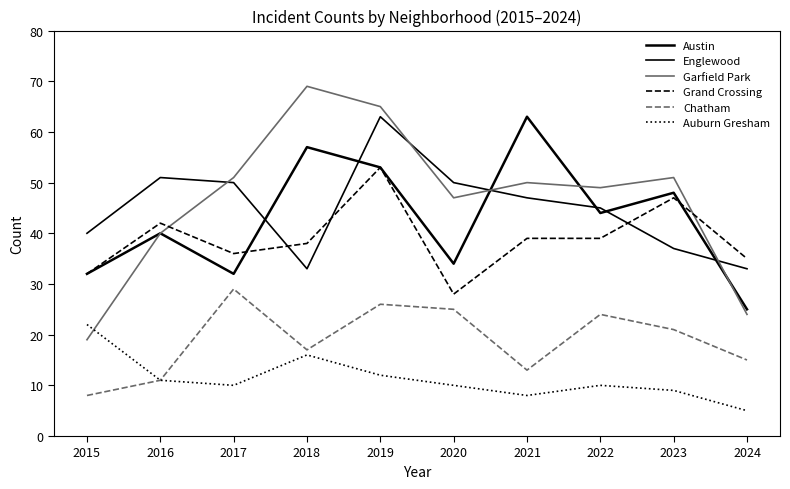

True or false: Grand Crossing and Chatham cross at least once.

False